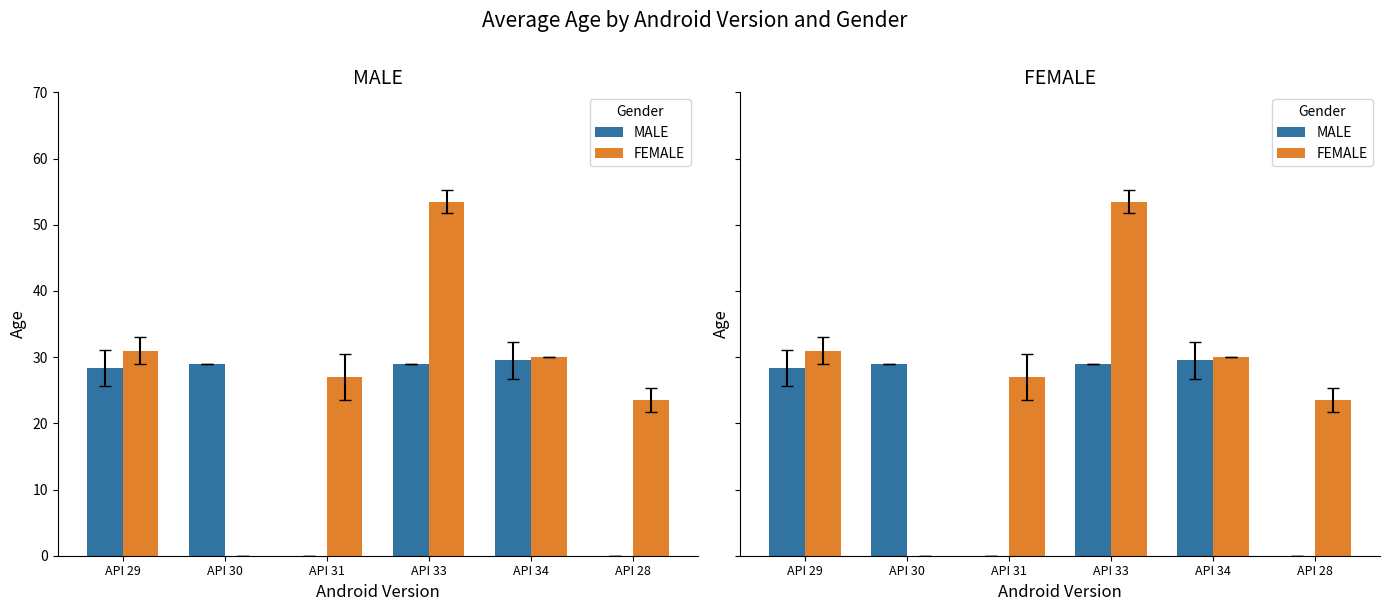

Where is FEMALE nearest to the value 26?

API 31